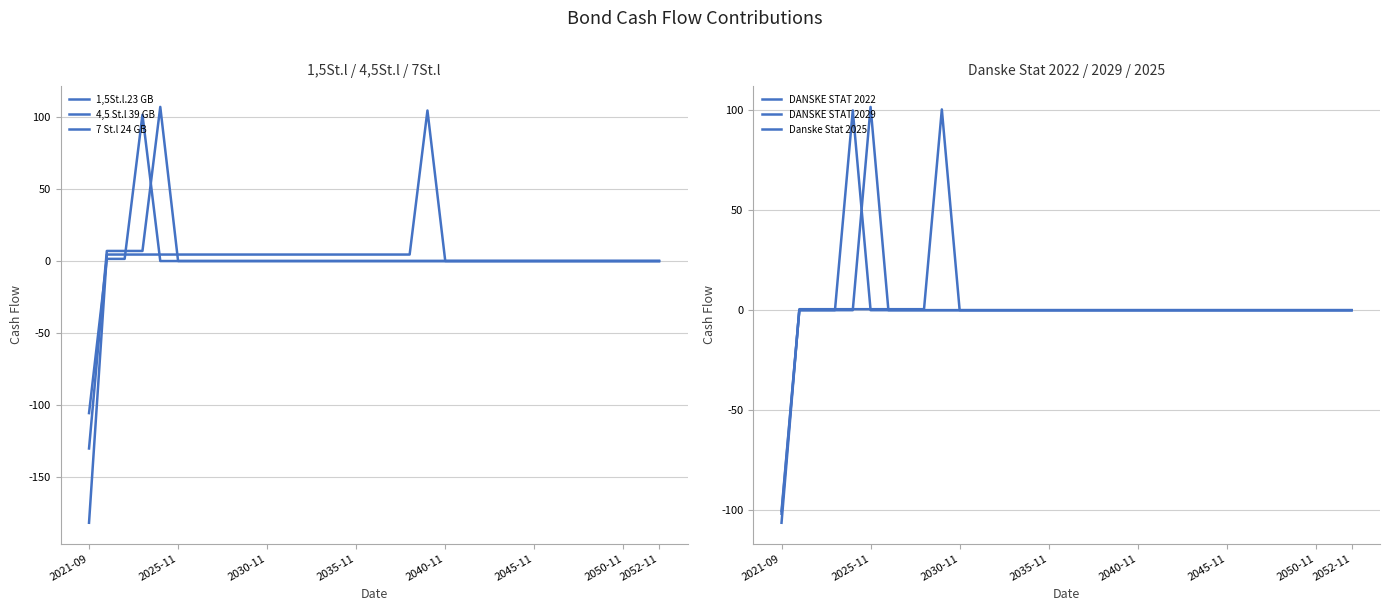

What are all the series names shown in the legend?

1,5St.l.23 GB, 4,5 St.l 39 GB, 7 St.l 24 GB, DANSKE STAT 2022, DANSKE STAT 2029, Danske Stat 2025